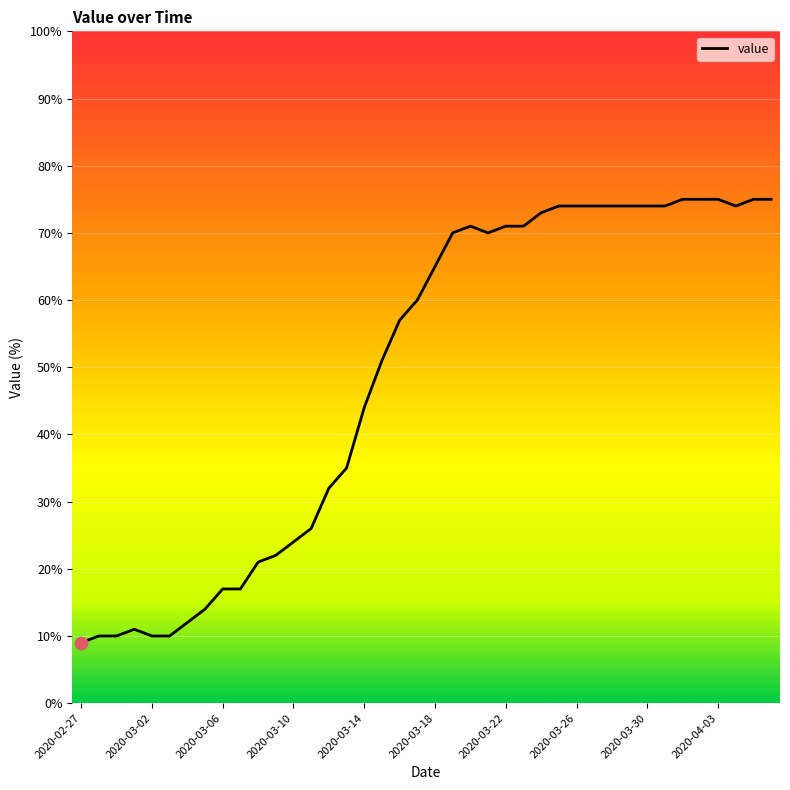

What is the maximum value shown in the chart?

75